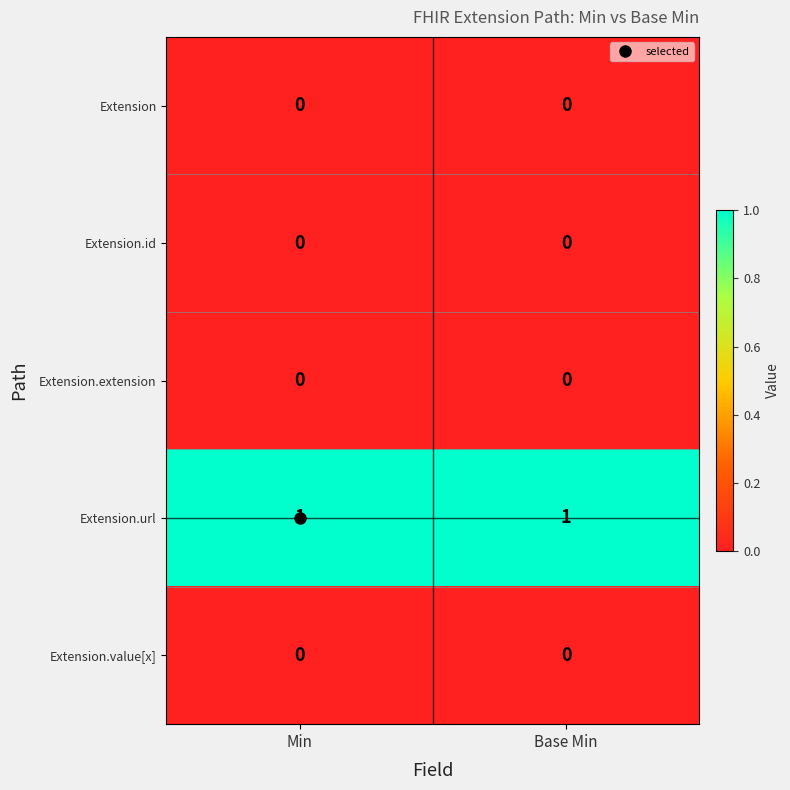

What is the total value across all series at Min?

1